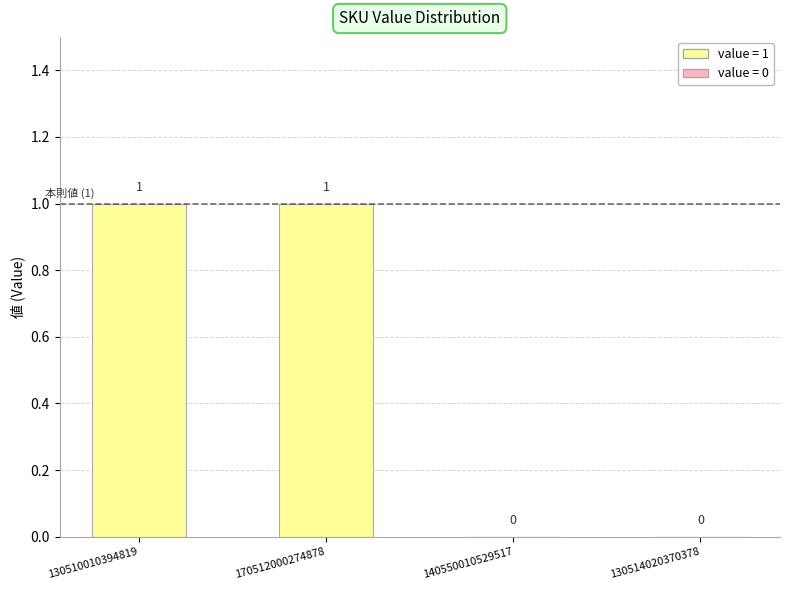

Reading left to right, what are all the values shown in this chart?

130510010394819=1	170512000274878=1	140550010529517=0	130514020370378=0